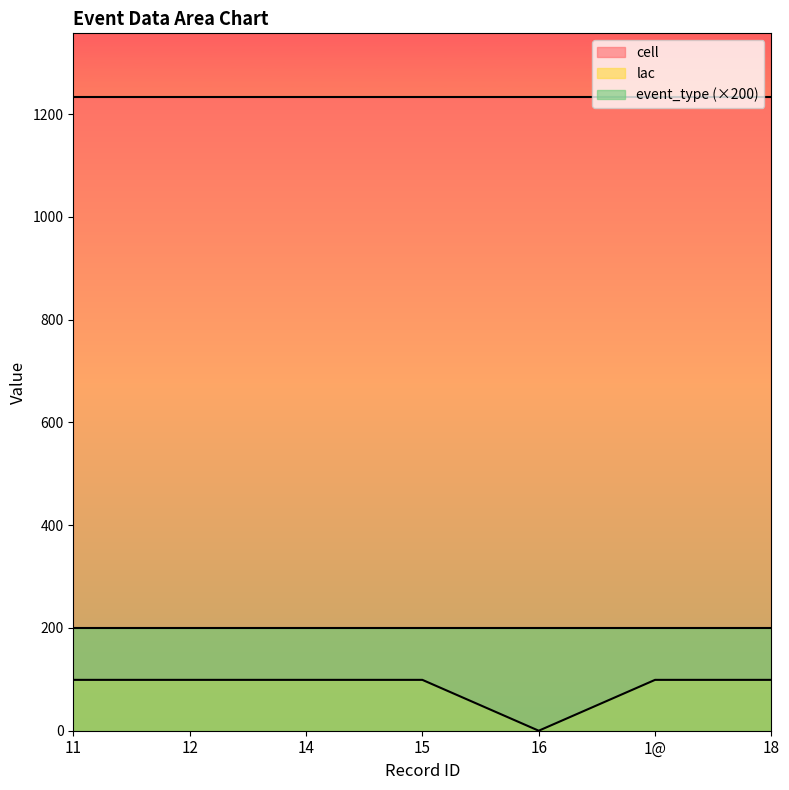

What is the greatest value displayed?

1234